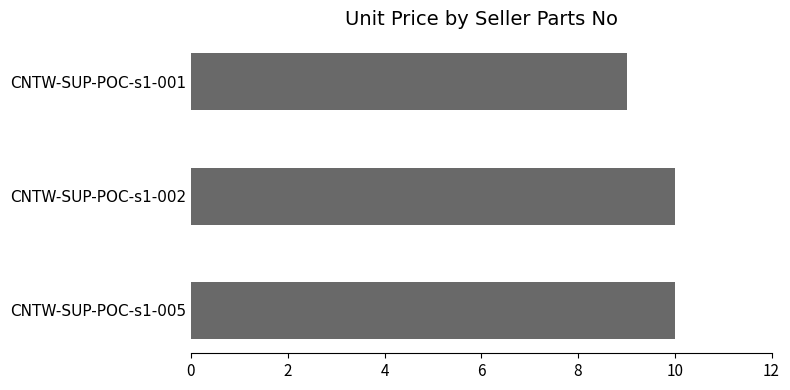

What is the value of the 2nd bar from the top?

10.0